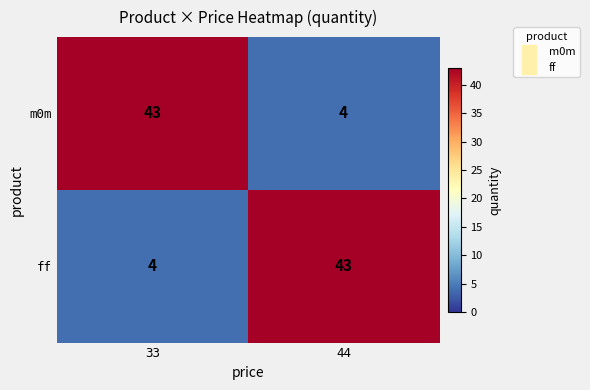

What is the difference between the ff values at 33 and 44?

39